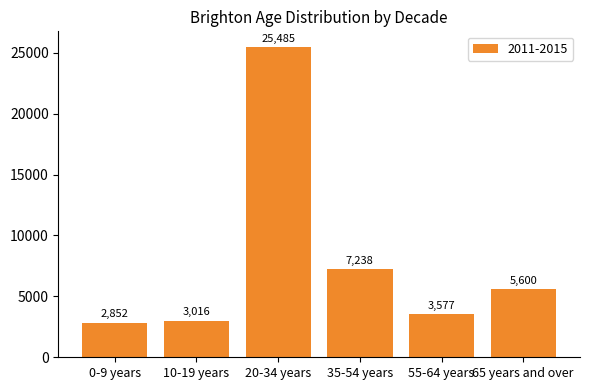

What is the difference between the values at 35-54 years and 55-64 years?

3661